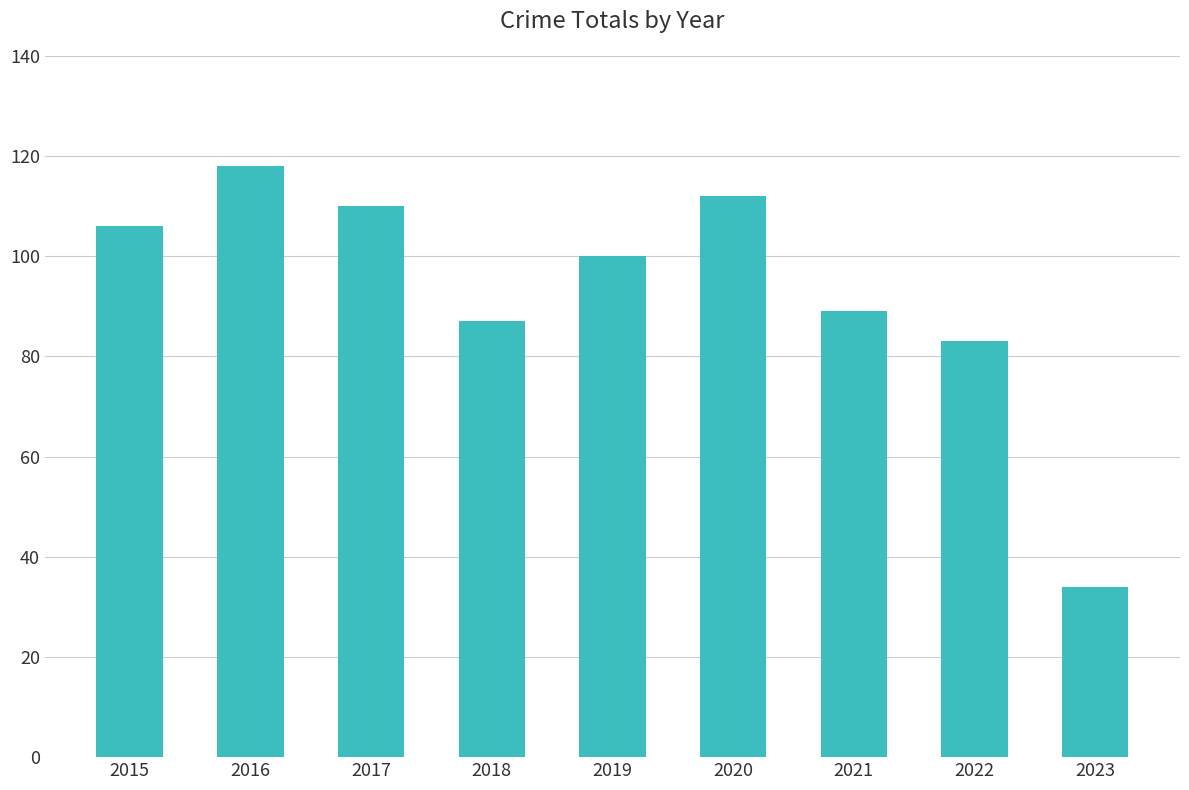

What is the difference between the values at 2022 and 2016?

35